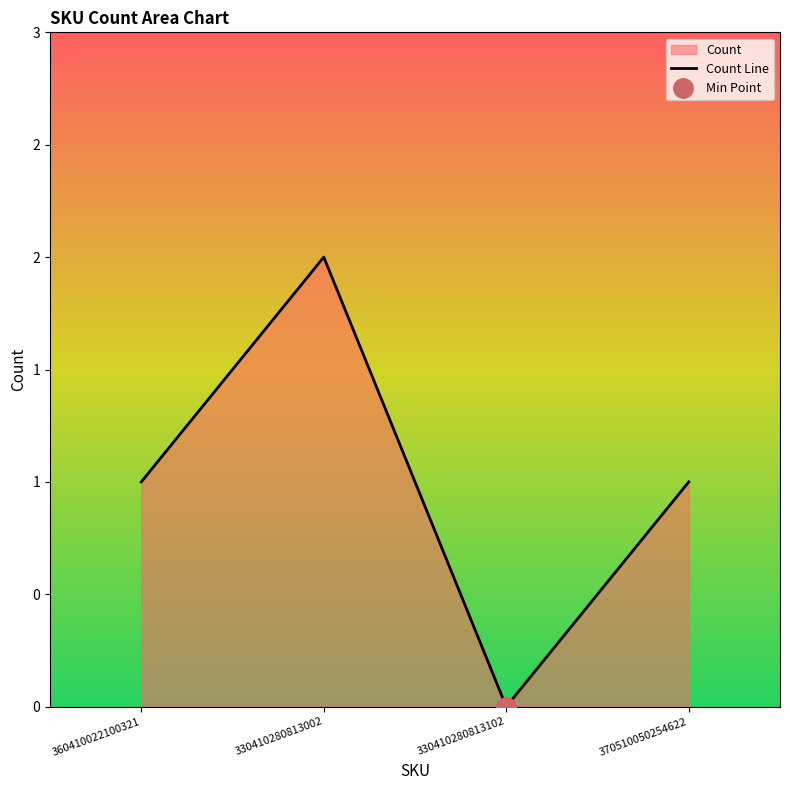

True or false: there are more than 0 points higher than both neighbors.

True